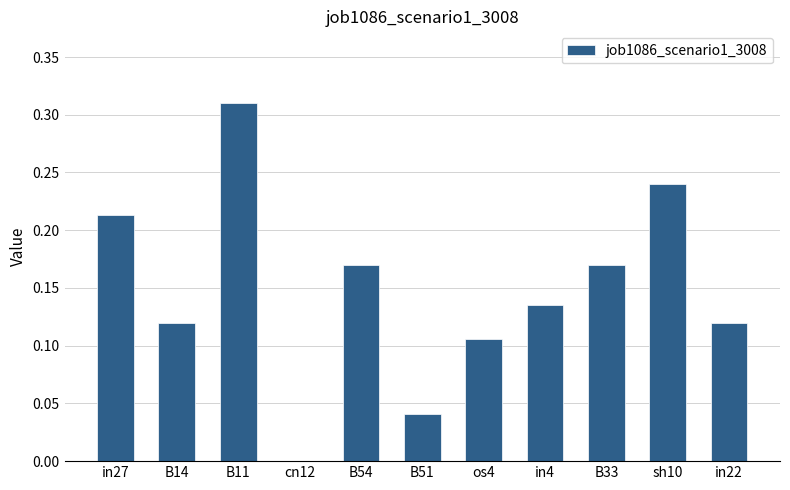

Which has a higher value, B33 or B51?

B33